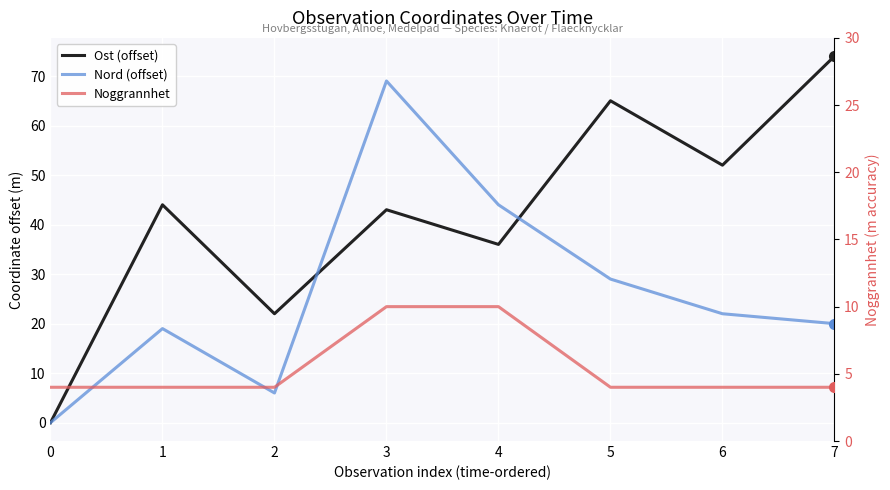

Reading left to right, what are all the values shown in this chart?

Ost (offset): 0	44	22	43	36	65	52	74
Nord (offset): 0	19	6	69	44	29	22	20
Noggrannhet: 4	4	4	10	10	4	4	4